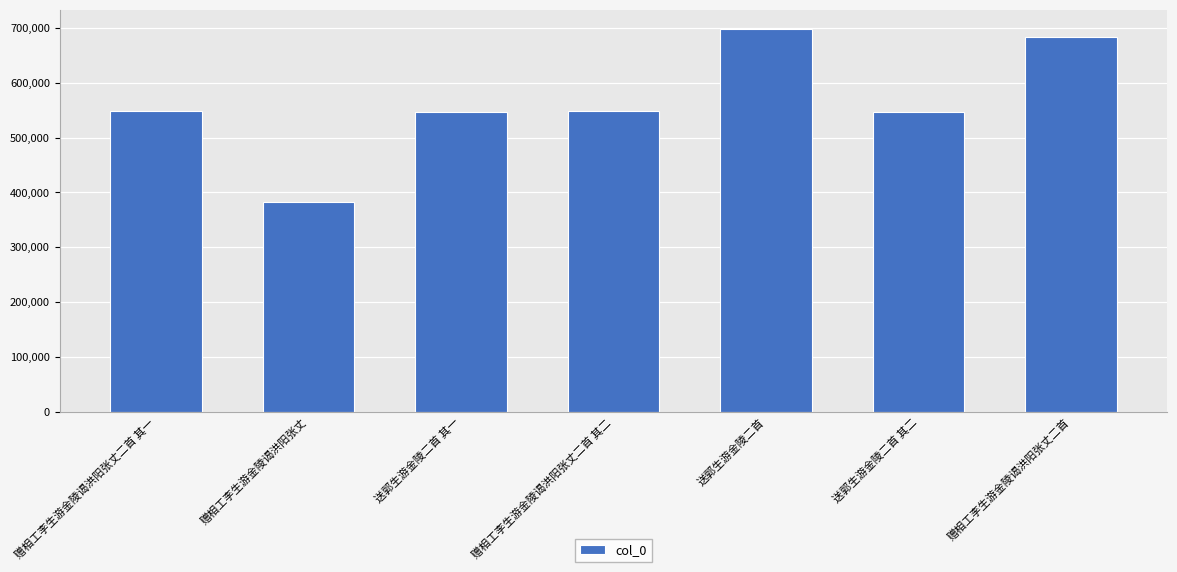

What is the sum of the values at 赠相工李生游金陵谒洪阳张丈二首 其二 and 送郭生游金陵二首 其一?

1094671